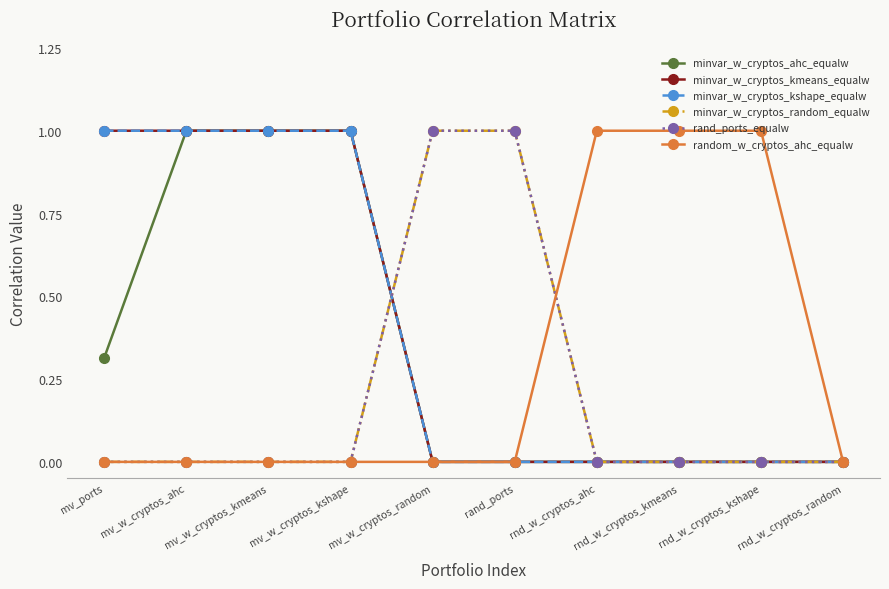

Which series ends up on top after the final intersection of minvar_w_cryptos_random_equalw and minvar_w_cryptos_kshape_equalw?

minvar_w_cryptos_random_equalw